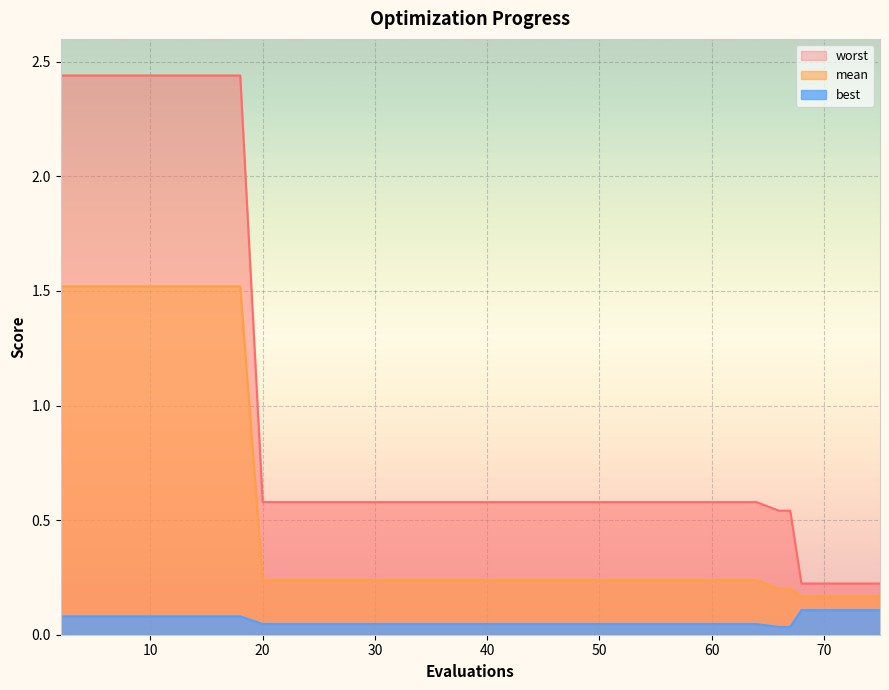

Does the chart display data point markers on the line(s)?

No